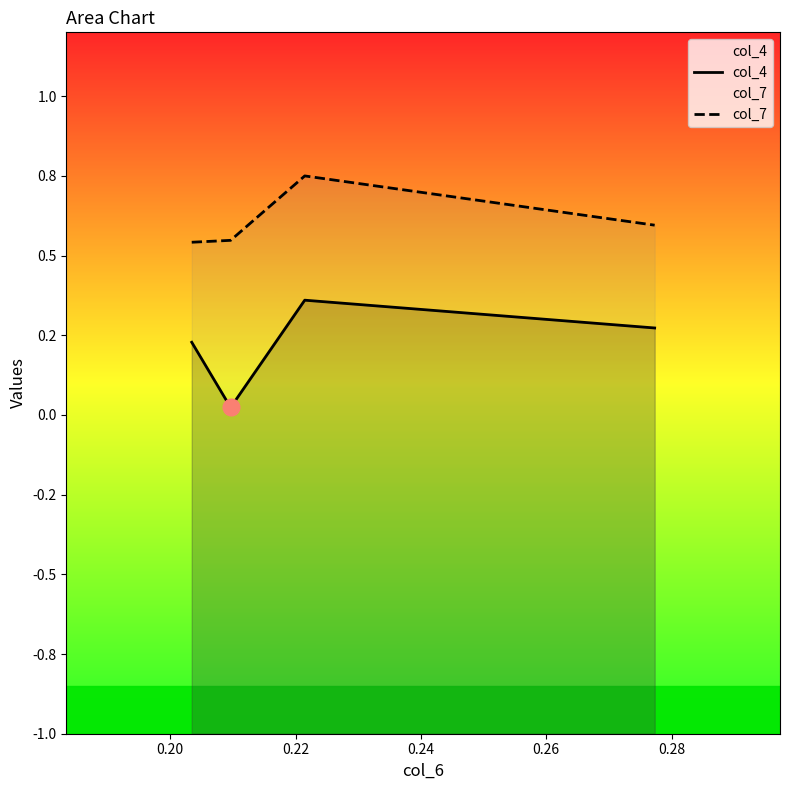

The value of col_4 at 0.20 is 0.0. True or false?

False